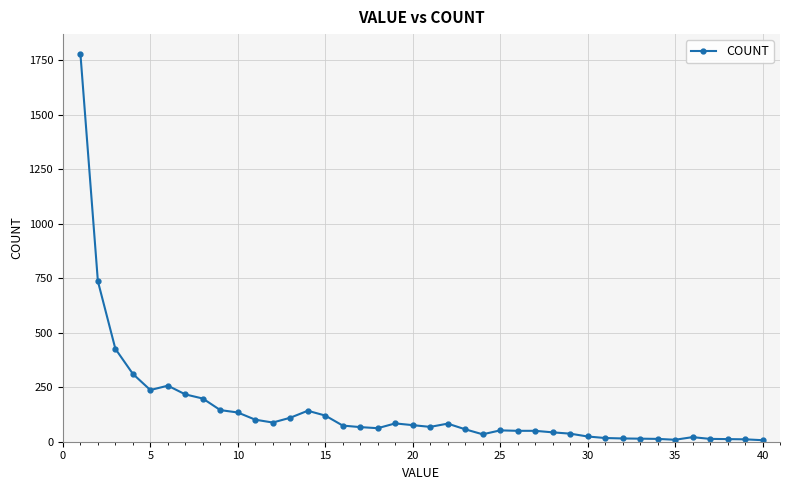

What is the maximum value shown in the chart?

1780